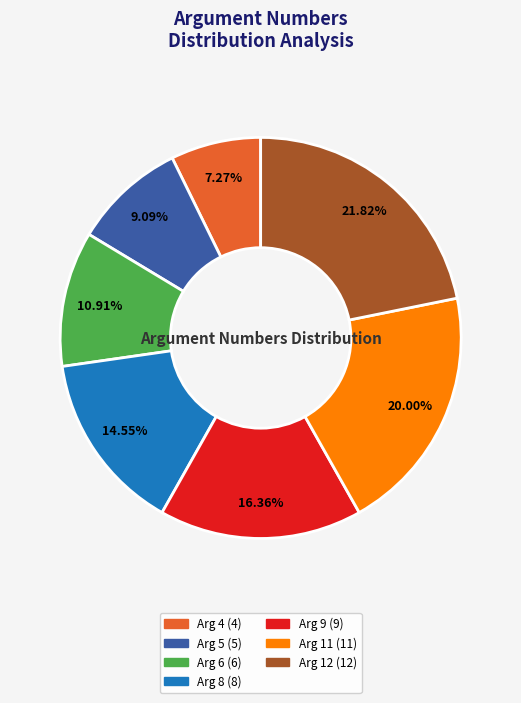

To the nearest percent, what is the difference between the Arg 4 and Arg 12 slice percentages?

15%